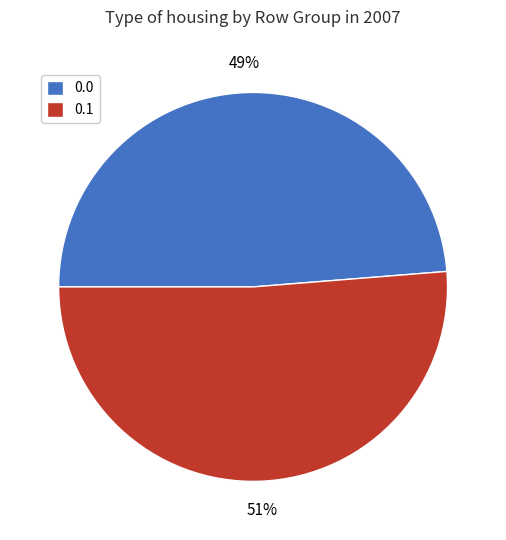

To the nearest percent, what portion does 0.1 represent?

51%